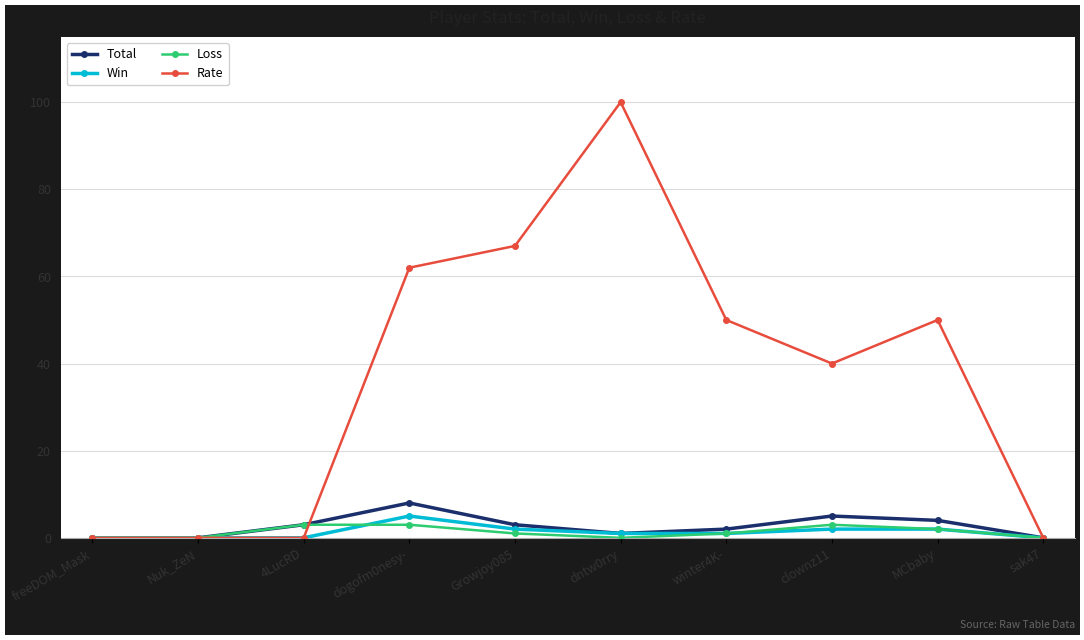

At dogofm0nesy-, list the series in order from smallest to largest.

Loss, Win, Total, Rate